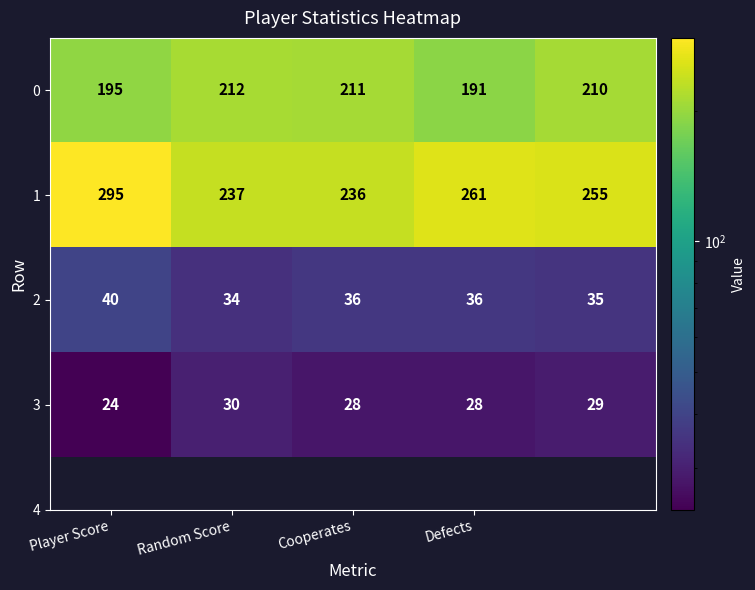

What is the smallest value displayed?

24